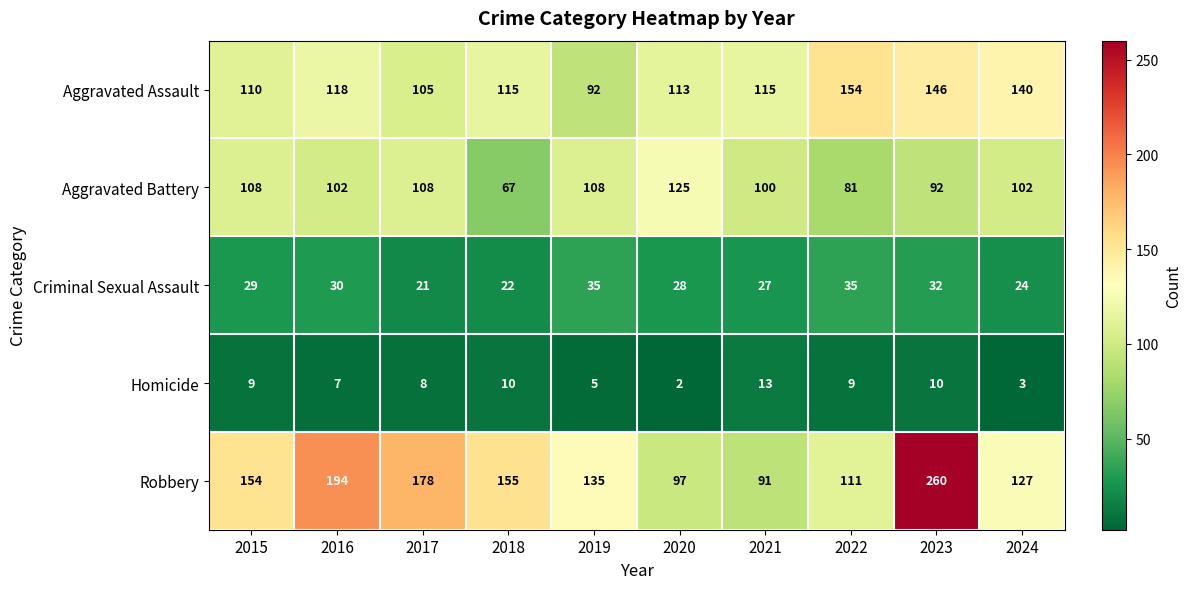

What is the difference between the Aggravated Assault values at 2023 and 2022?

8